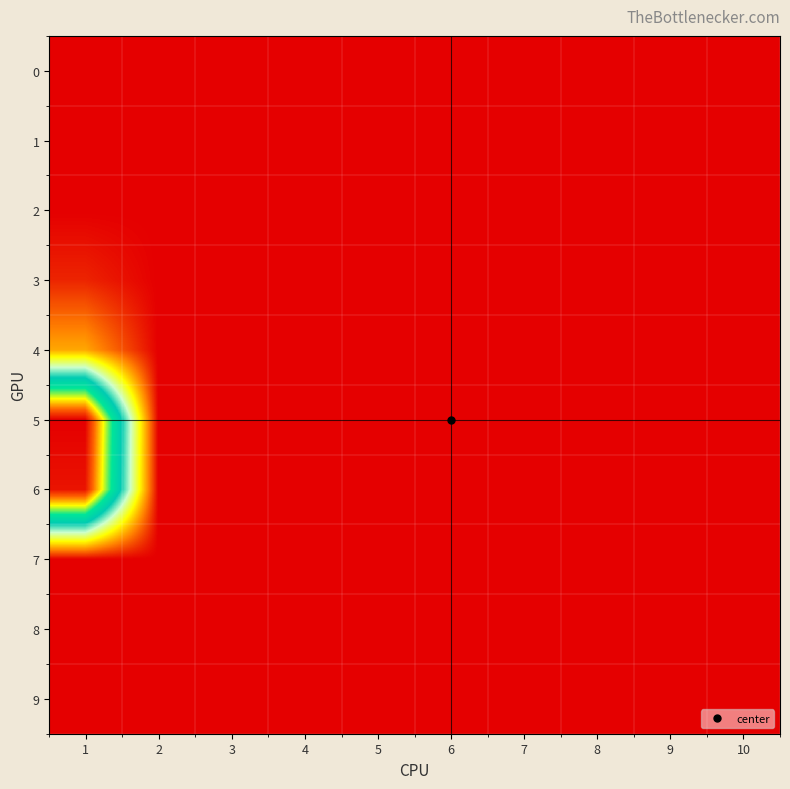

Reading left to right, transcribe all the data shown in this chart.

0: 1=0.0	2=0.0	3=0.0	4=0.0	5=0.0	6=0.0	7=0.0	8=0.0	9=0.0	10=0.0
1: 1=0.0	2=0.0	3=0.0	4=0.0	5=0.0	6=0.0	7=0.0	8=0.0	9=0.0	10=0.0
2: 1=0.0	2=0.0	3=0.0	4=0.0	5=0.0	6=0.0	7=0.0	8=0.0	9=0.0	10=0.0
3: 1=0.5	2=0.0	3=0.0	4=0.0	5=0.0	6=0.0	7=0.0	8=0.0	9=0.0	10=0.0
4: 1=2.1	2=0.0	3=0.0	4=0.0	5=0.0	6=0.0	7=0.0	8=0.0	9=0.0	10=0.0
5: 1=12.9	2=0.0	3=0.0	4=0.0	5=0.0	6=0.0	7=0.0	8=0.0	9=0.0	10=0.0
6: 1=12.6	2=0.0	3=0.0	4=0.0	5=0.0	6=0.0	7=0.0	8=0.0	9=0.0	10=0.0
7: 1=0.0	2=0.0	3=0.0	4=0.0	5=0.0	6=0.0	7=0.0	8=0.0	9=0.0	10=0.0
8: 1=0.0	2=0.0	3=0.0	4=0.0	5=0.0	6=0.0	7=0.0	8=0.0	9=0.0	10=0.0
9: 1=0.0	2=0.0	3=0.0	4=0.0	5=0.0	6=0.0	7=0.0	8=0.0	9=0.0	10=0.0